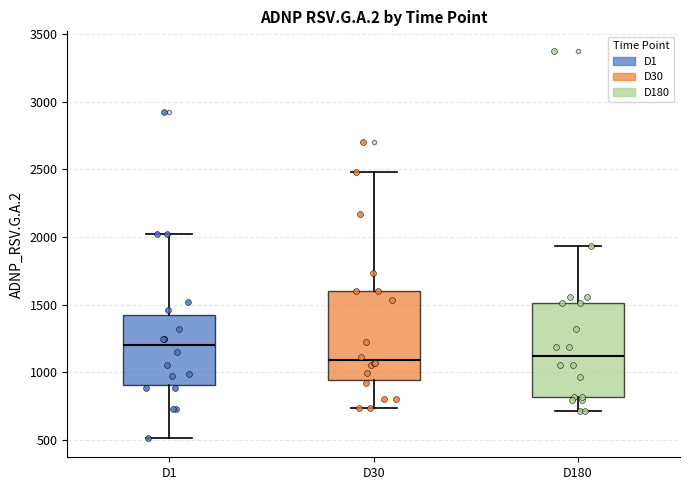

Reading left to right, read every box against the y-axis: the position of its median line, the range the box covers, and the ends of its whiskers. The values are not printed on the chart, so give them approximately, as read against the axis.

D1: median 1200, box 900 to 1450, whiskers 500 to 2000
D30: median 1100, box 950 to 1600, whiskers 750 to 2500
D180: median 1100, box 800 to 1500, whiskers 700 to 1950